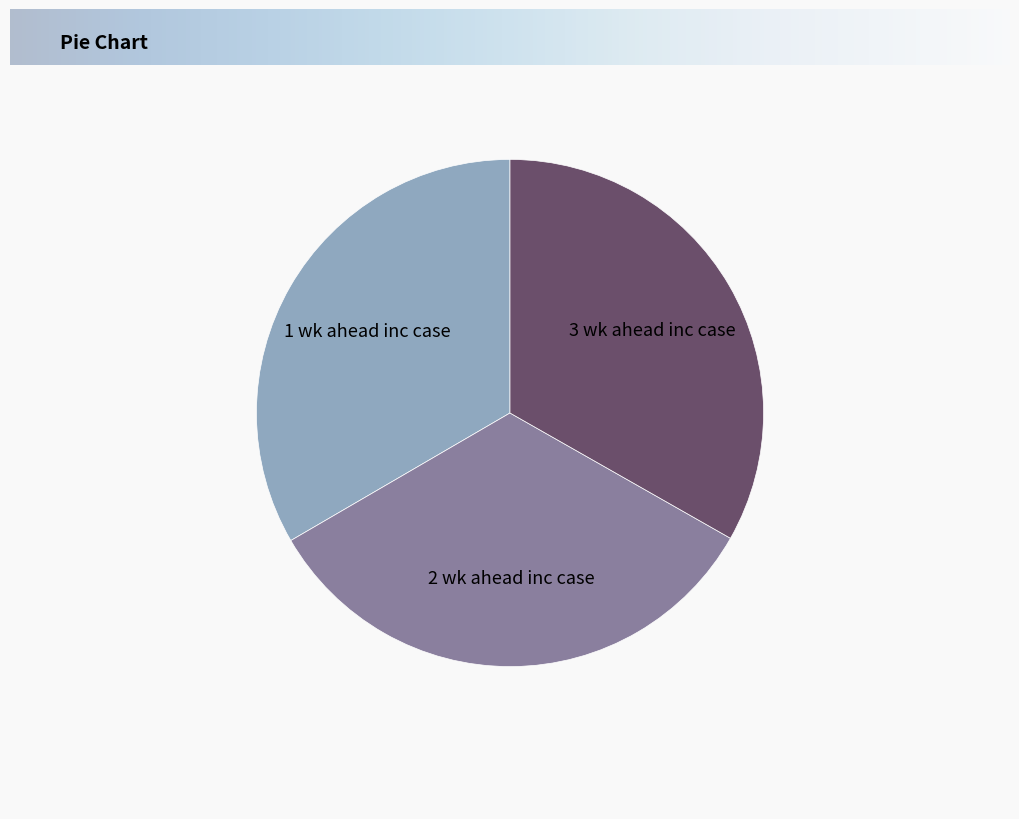

Combined, do 2 wk ahead inc case and 1 wk ahead inc case account for over 50%?

Yes